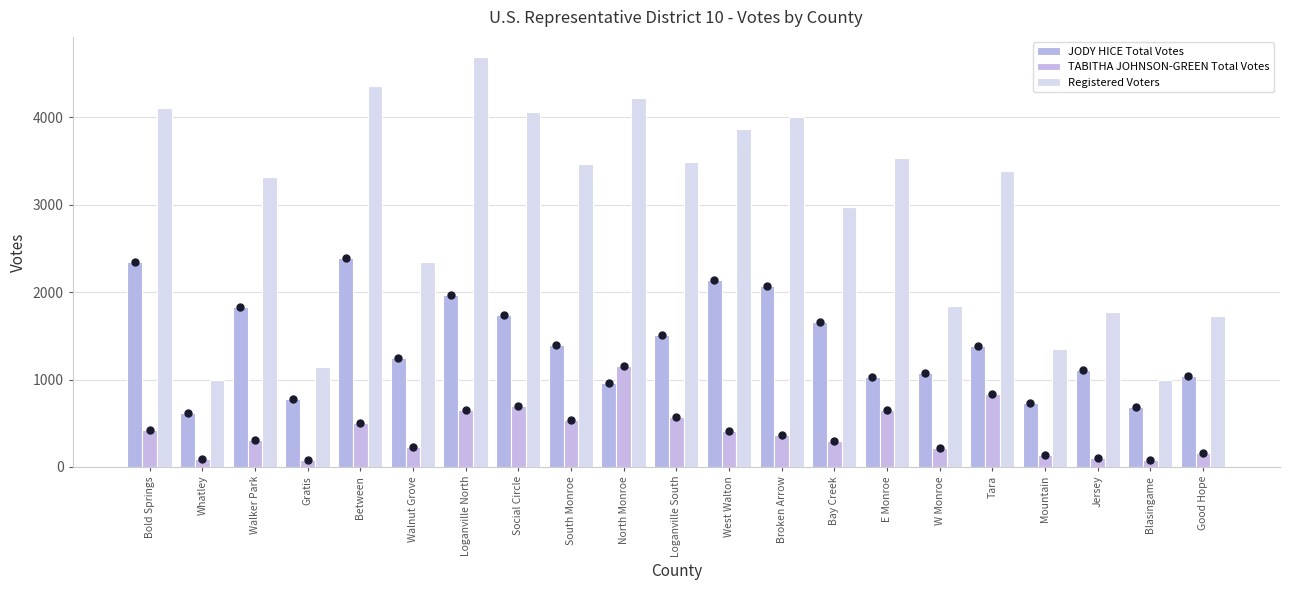

Which series has the widest spread of Y values?

Registered Voters